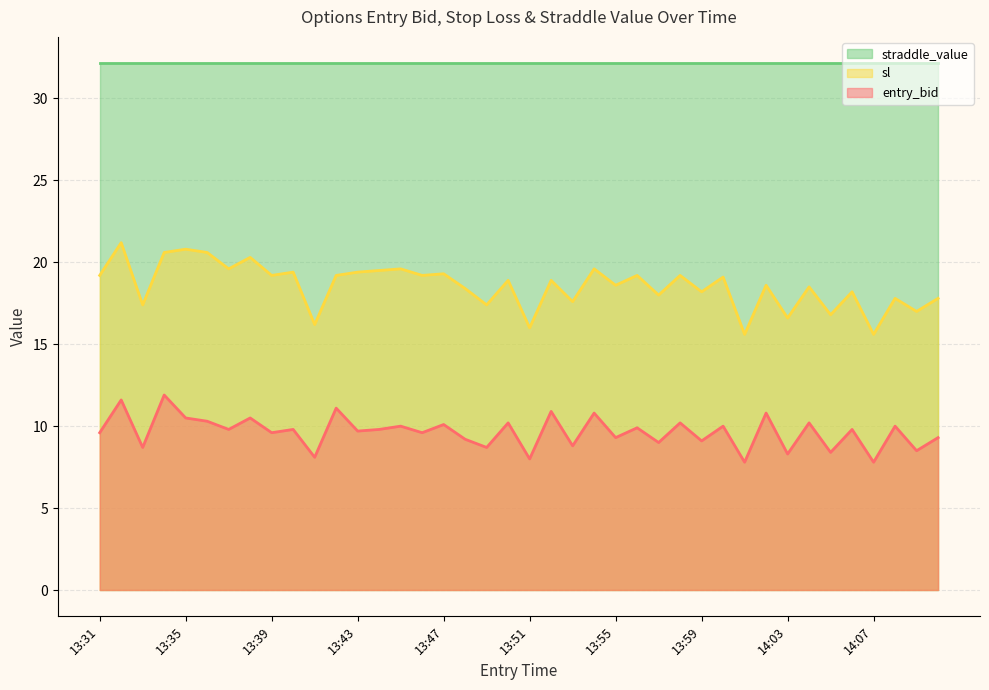

How many distinct data groups are displayed?

3